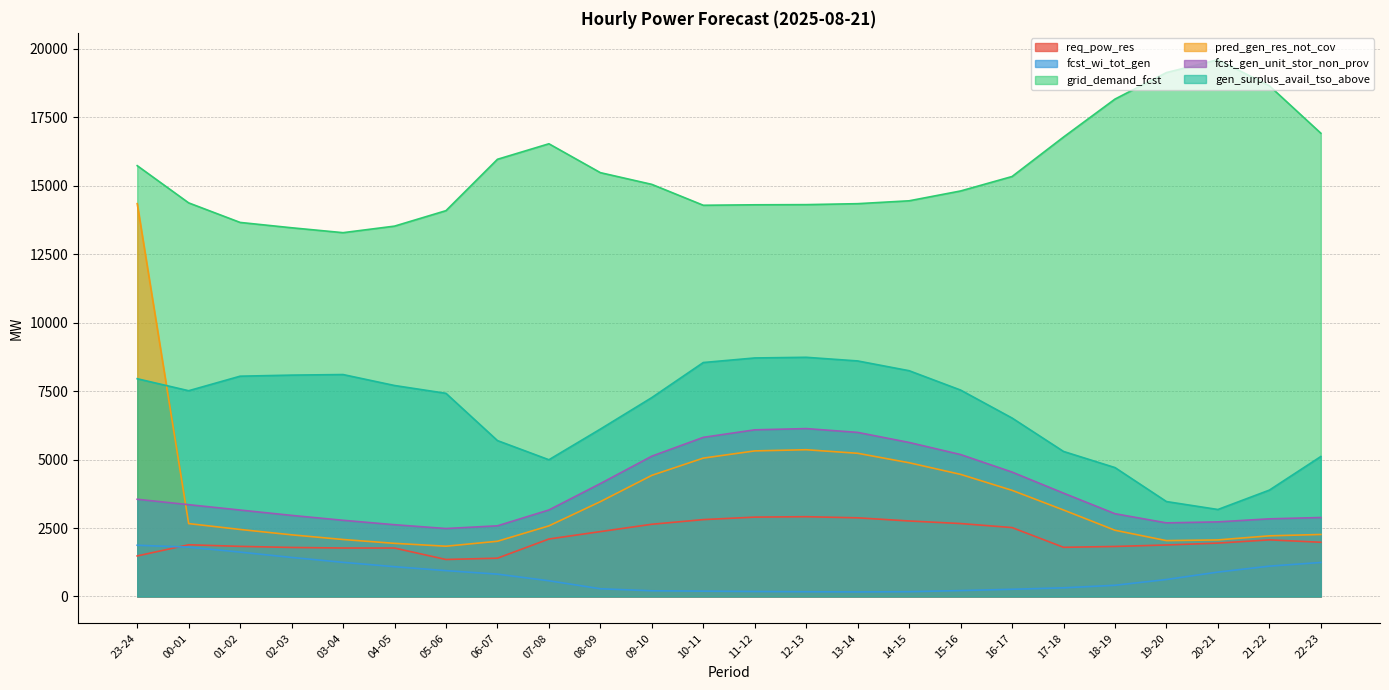

True or false: gen_surplus_avail_tso_above and grid_demand_fcst cross at least once.

False